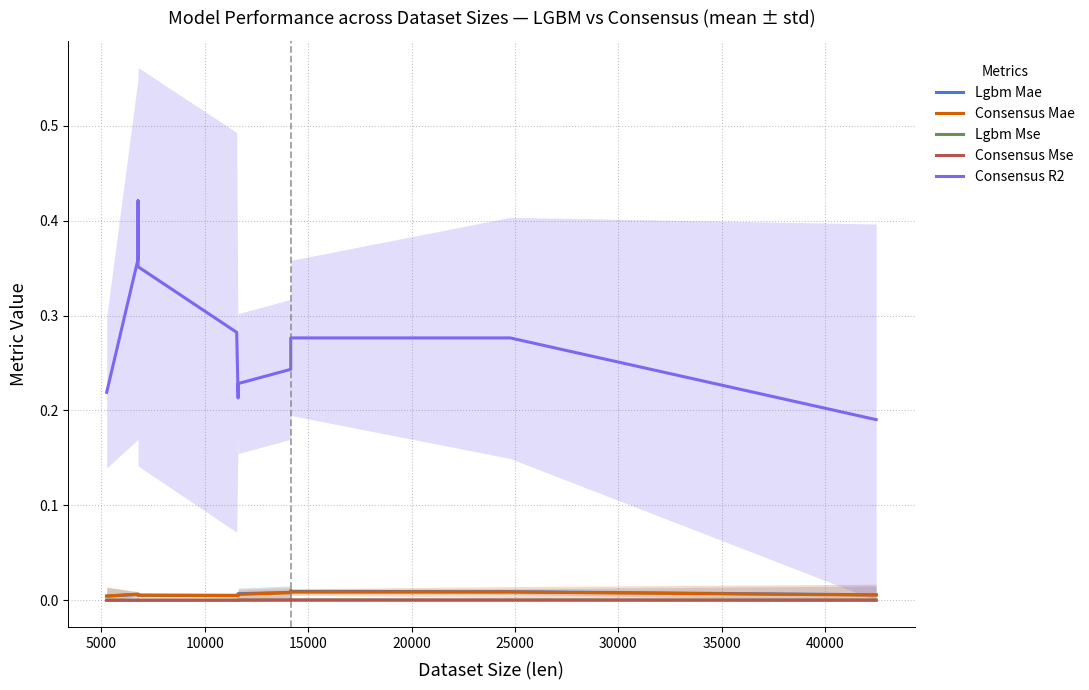

How many lines are shown in the chart?

5